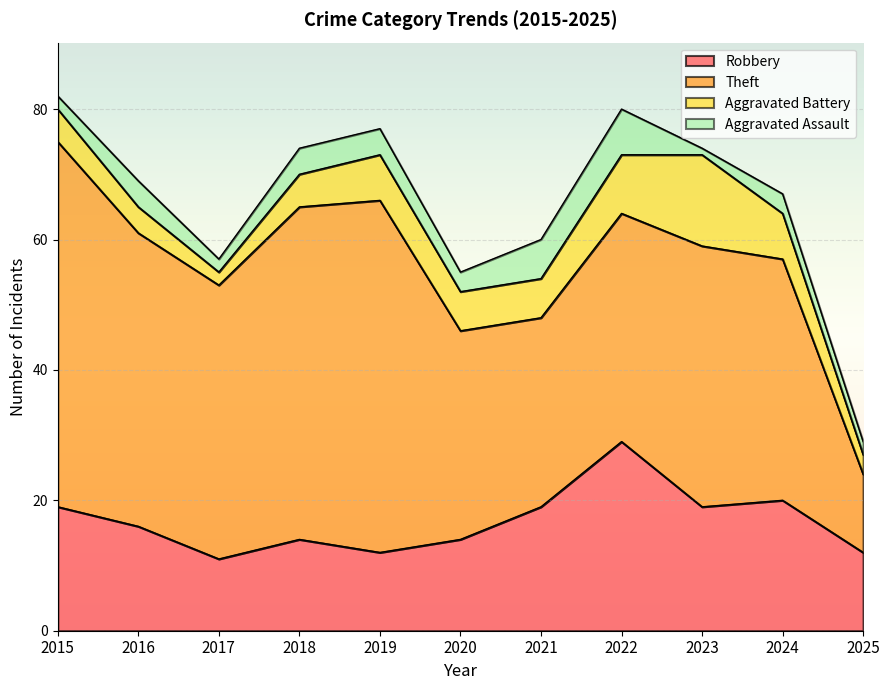

How many data points does each series have?

11